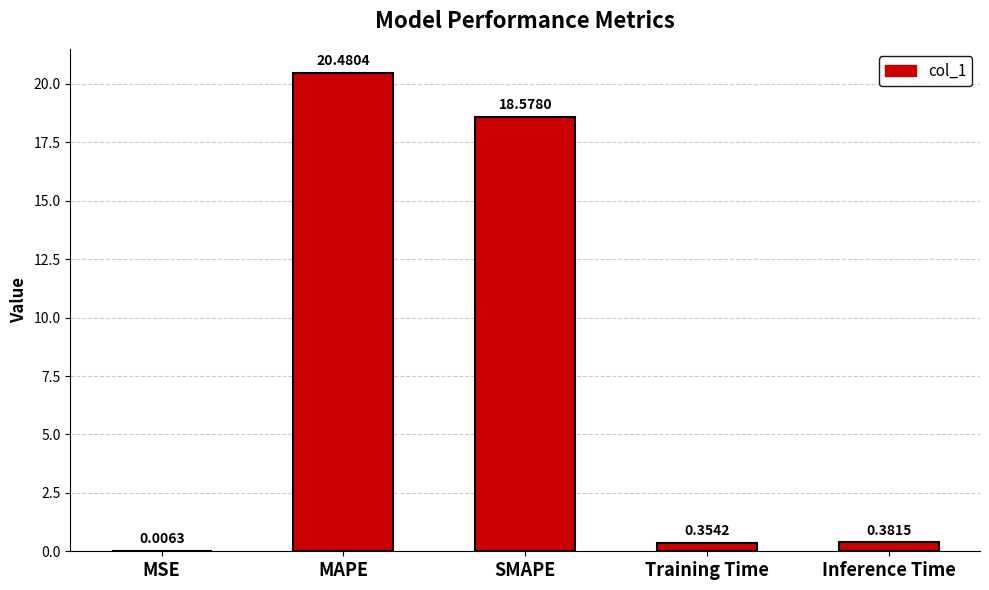

Are the bars grouped side by side (vs. stacked)?

No